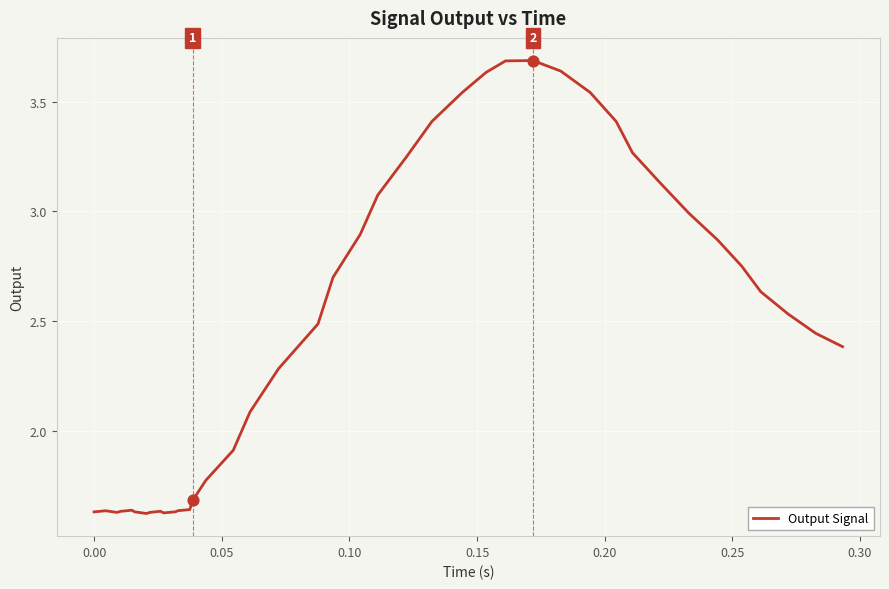

What is the maximum value shown in the chart?

3.7